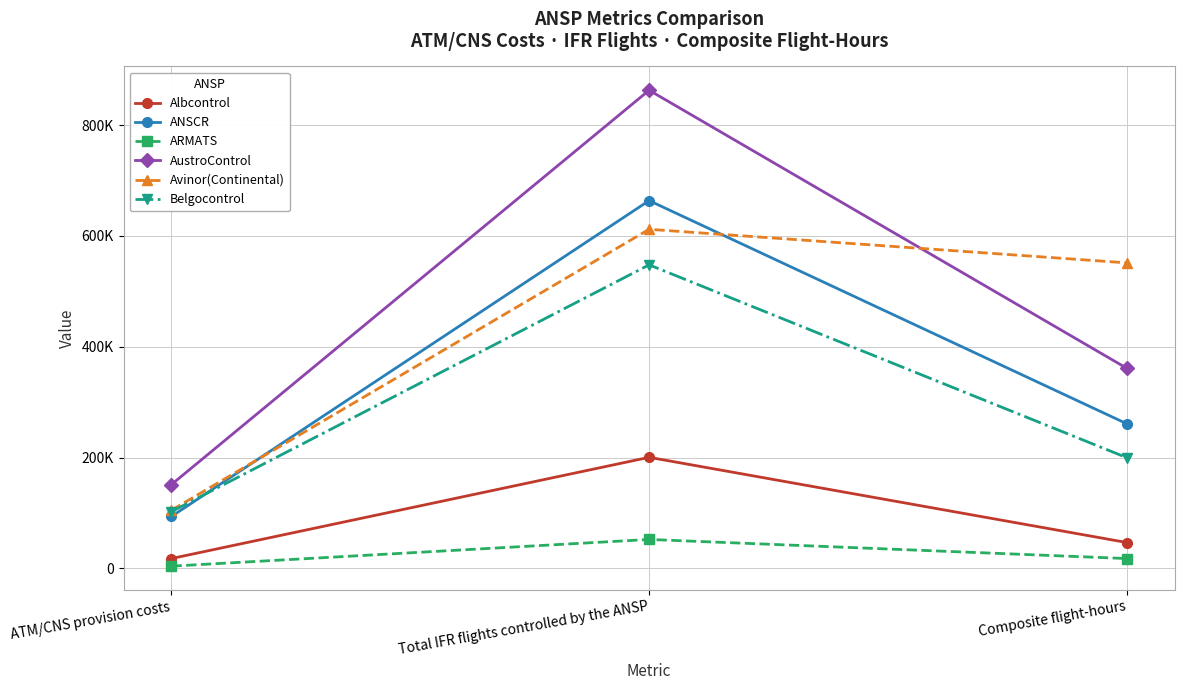

What is the difference between the maximum and second lowest values in the Avinor(Continental) series?

60585